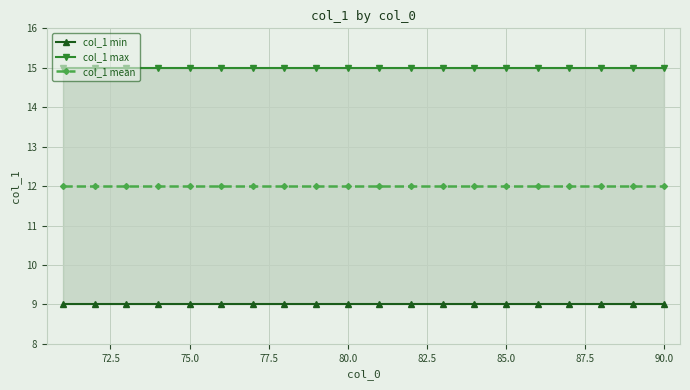

Is it true that col_1 min equals 16 at 80.0?

False